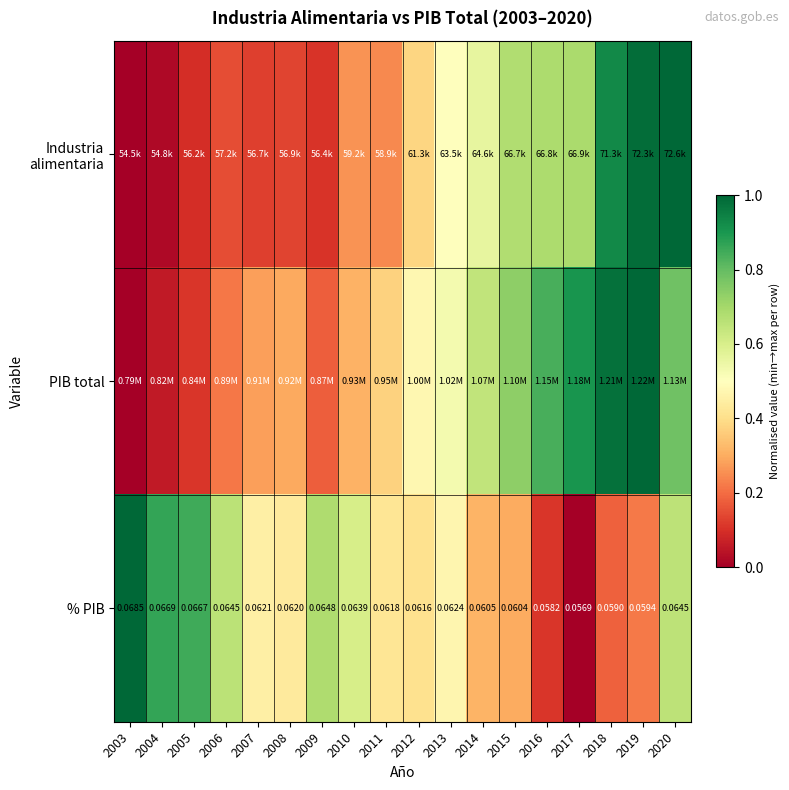

What is the greatest value displayed?

1.0